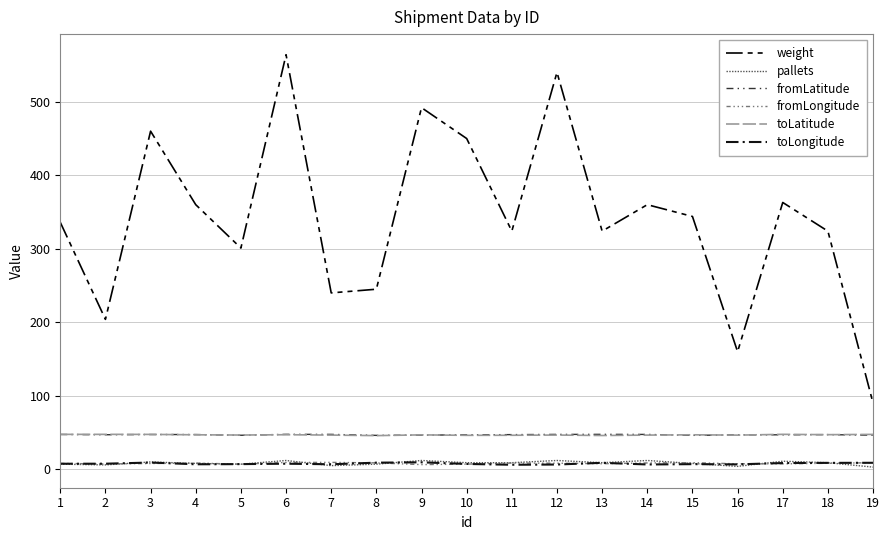

What are all the series names shown in the legend?

weight, pallets, fromLatitude, fromLongitude, toLatitude, toLongitude